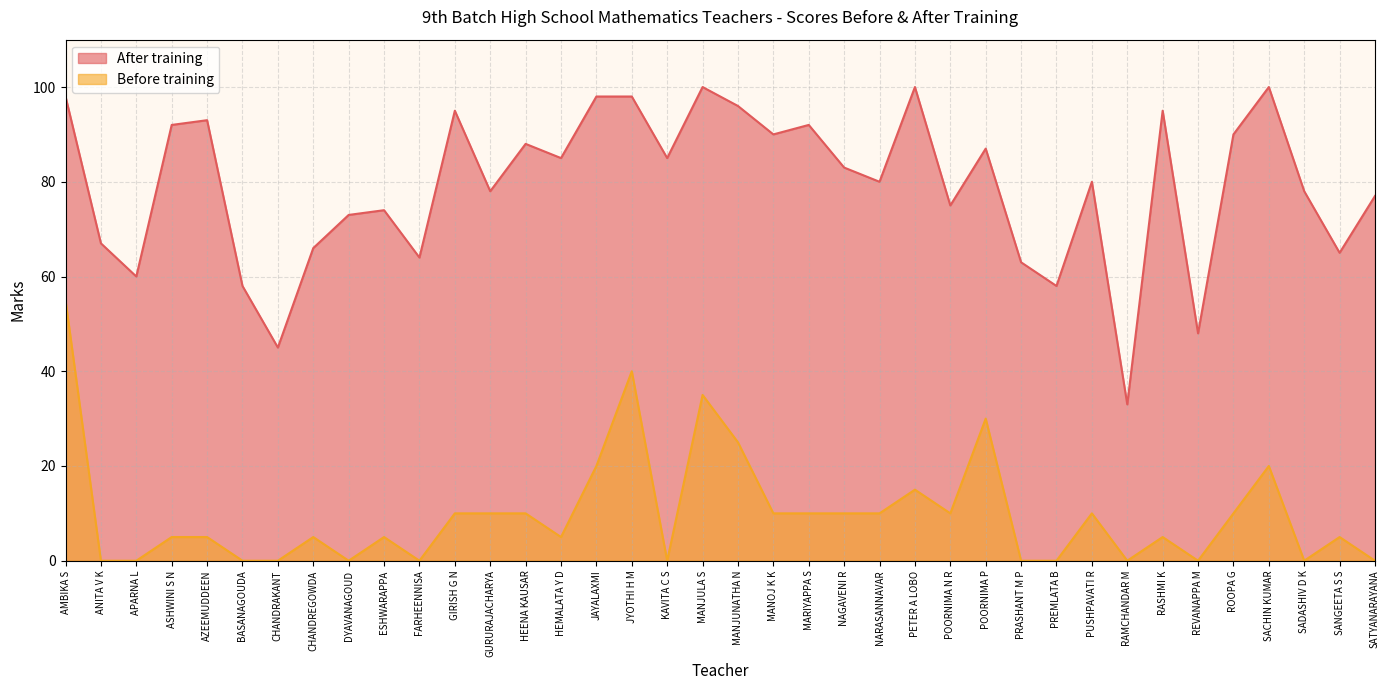

How many data points in After training are less than 83?

19